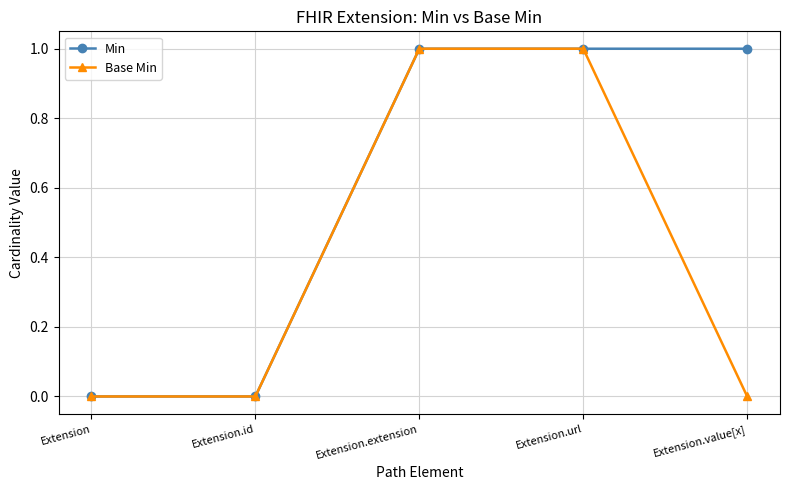

What is the difference between the second highest and second lowest values in the Min series?

1